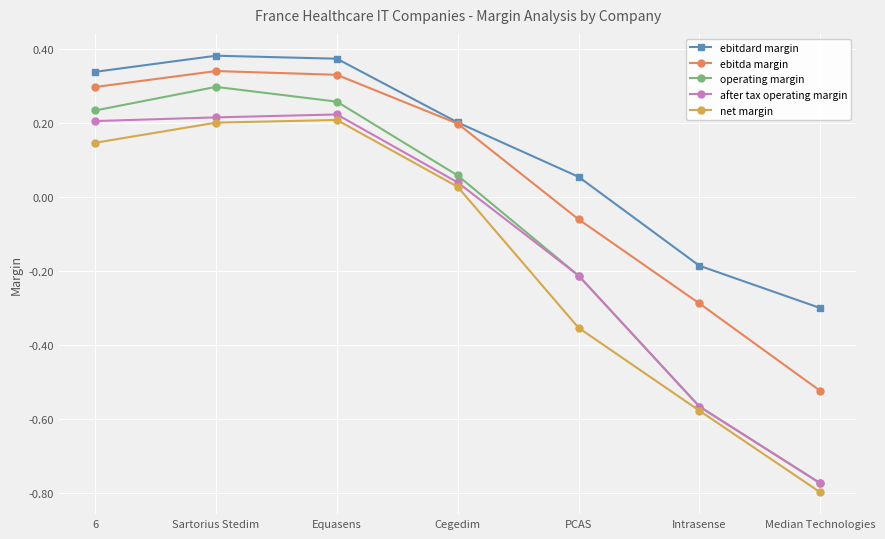

List the series in order of their peak value, lowest first.

net margin, after tax operating margin, operating margin, ebitda margin, ebitdard margin